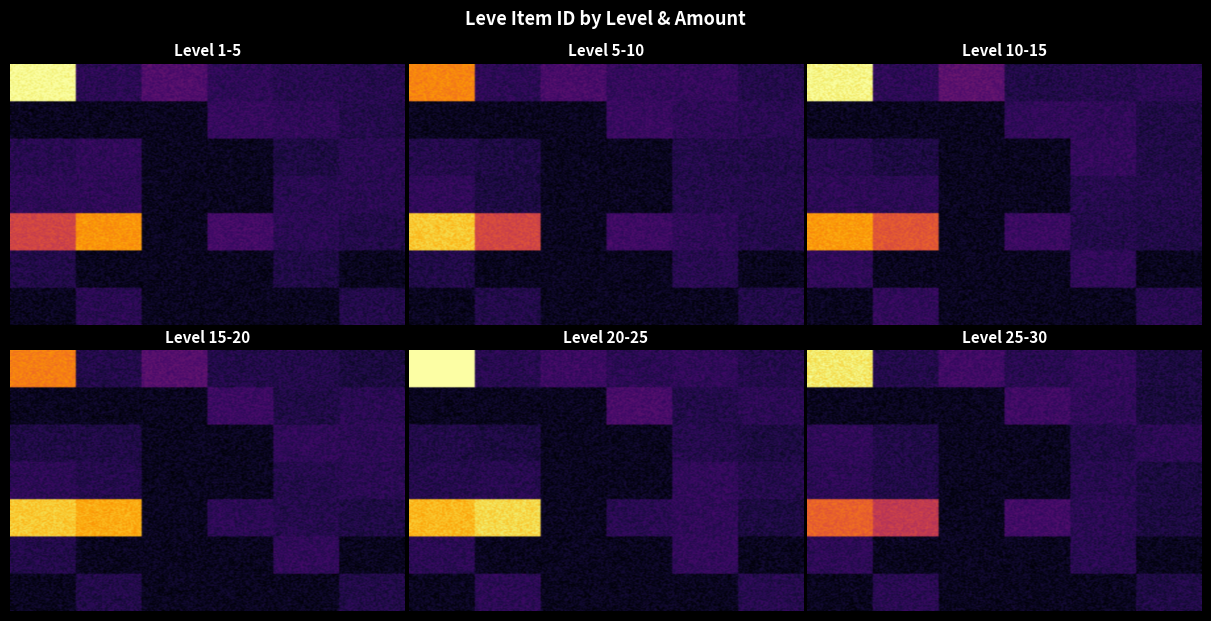

Reading right to left, extract all data points from this chart.

1: 116=5071	115=2494	114=27125	173=2226	170=2680	144=3011
5: 116=0	115=0	114=0	173=2230	170=2662	144=3767
10: 116=0	115=2495	114=2496	173=2236	170=2673	144=0
15: 116=0	115=2471	114=2497	173=2236	170=2680	144=0
20: 116=0	115=19533	114=19534	173=2241	170=2712	144=3557
25: 116=0	115=0	114=2473	173=0	170=2753	144=0
30: 116=0	115=2501	114=0	173=2257	170=0	144=0